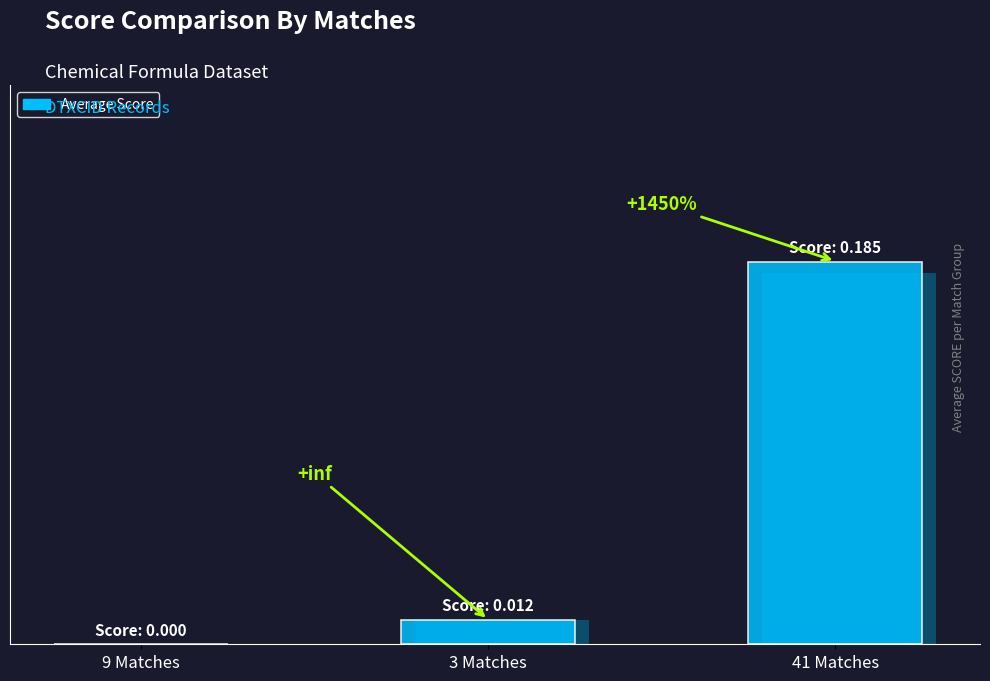

The value at 3 Matches is 0.0. True or false?

True